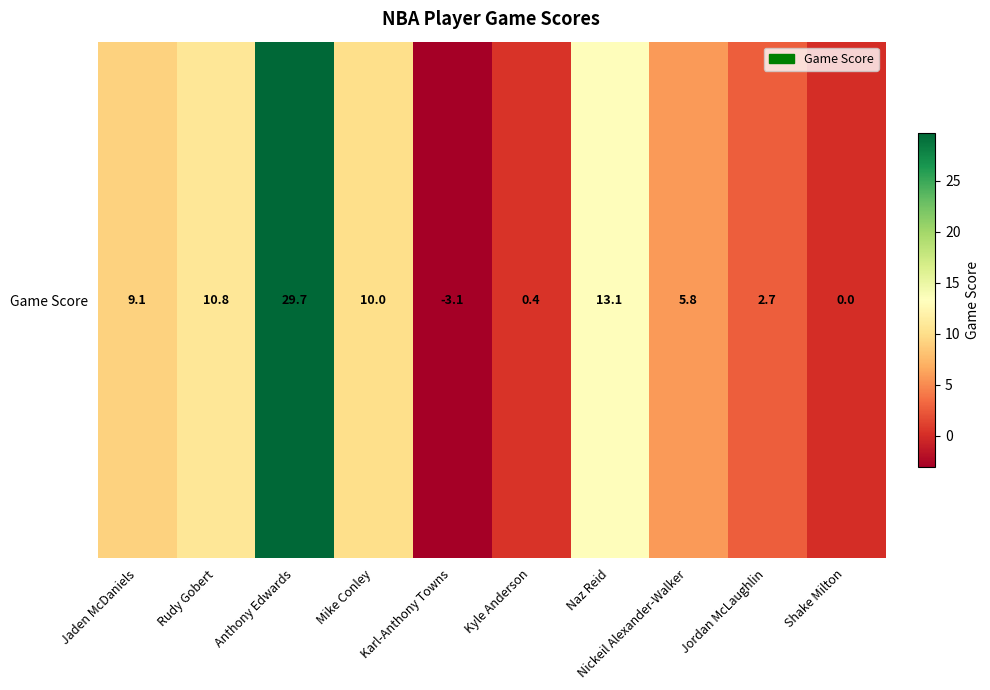

The value at Jordan McLaughlin is 1.0. True or false?

False